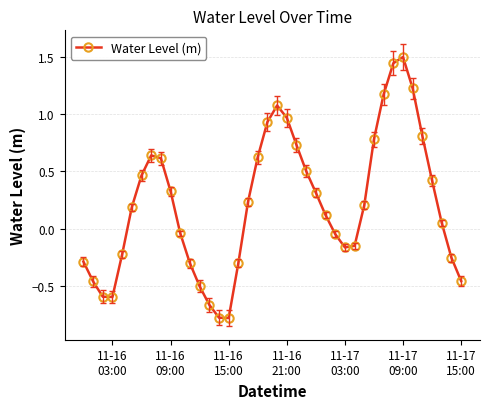

What is the difference between the maximum and second lowest values?

2.3